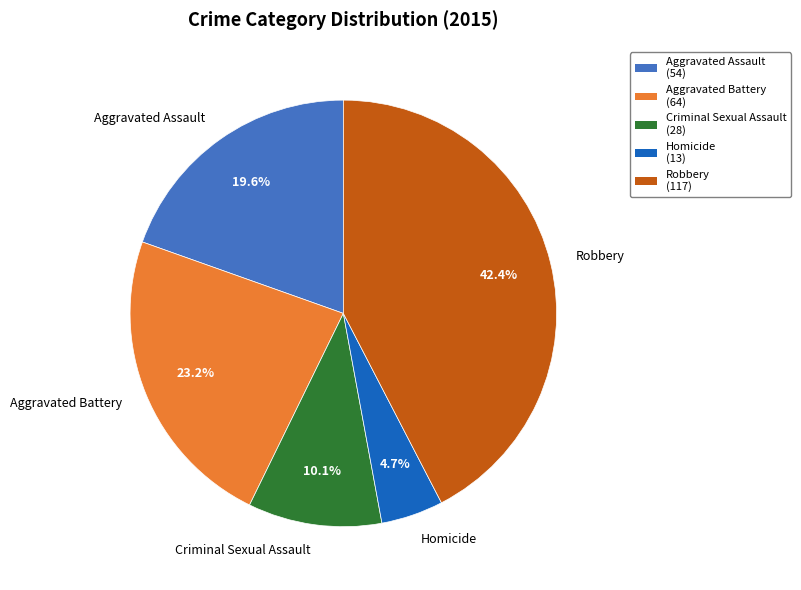

To the nearest percent, what percentage of the pie is Aggravated Battery?

23%